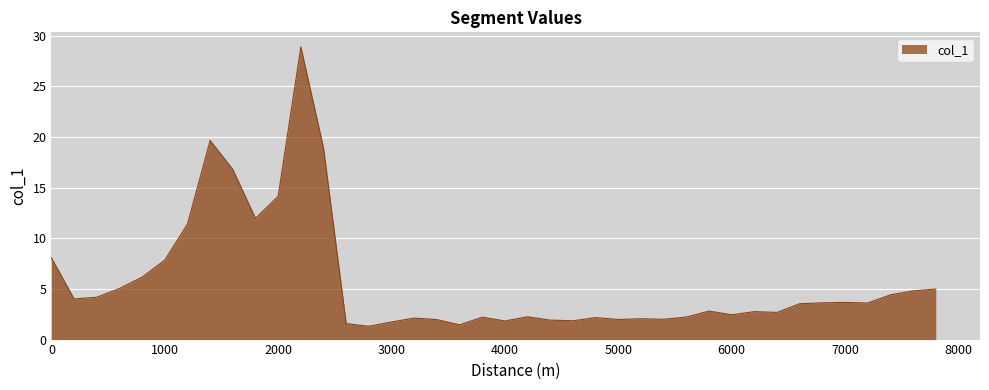

What is the greatest value displayed?

28.9